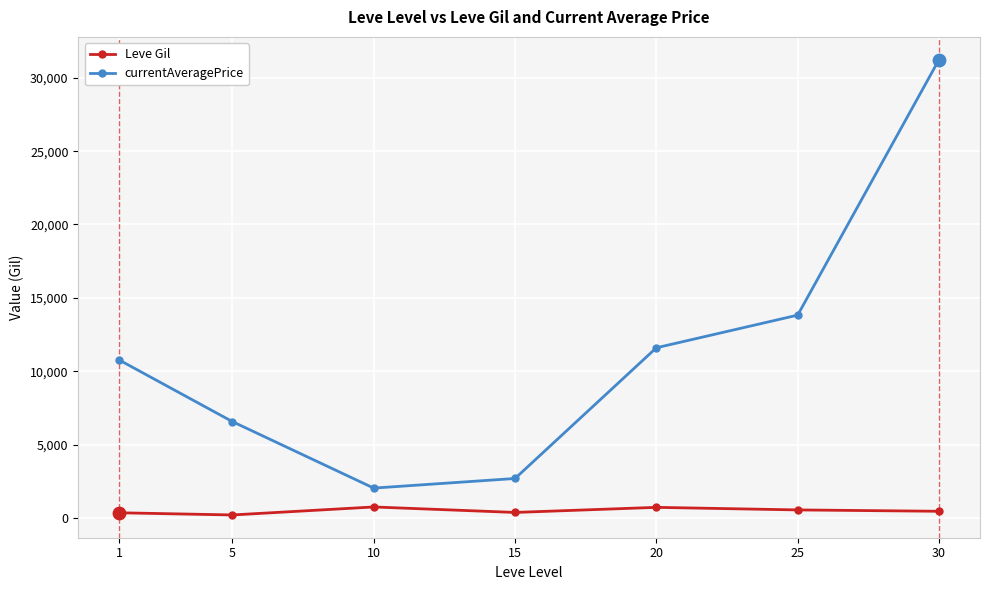

Is the value of Leve Gil at 30 greater than the value of currentAveragePrice at 15?

No